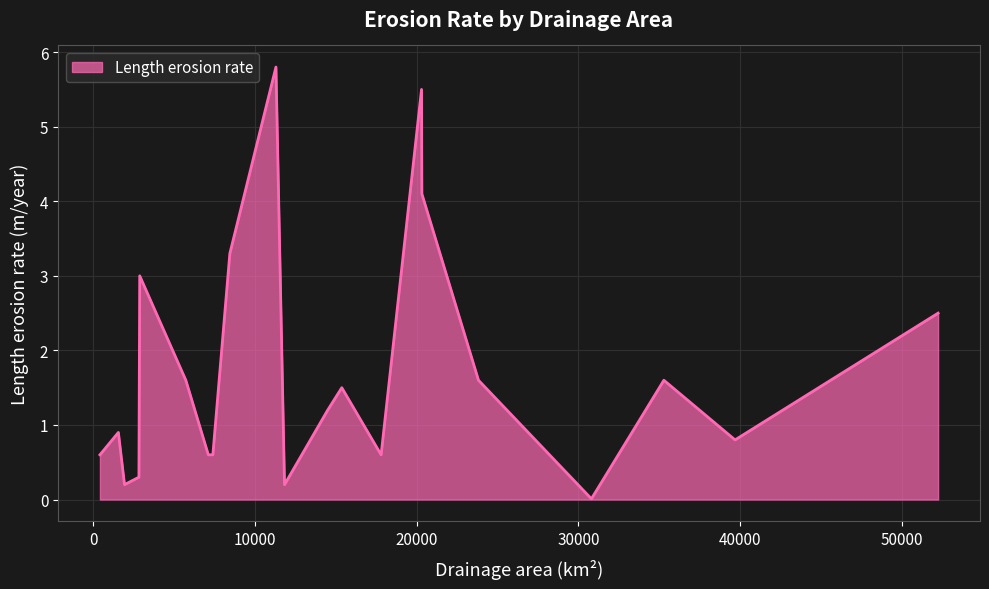

What is the difference between the maximum and minimum values?

5.8